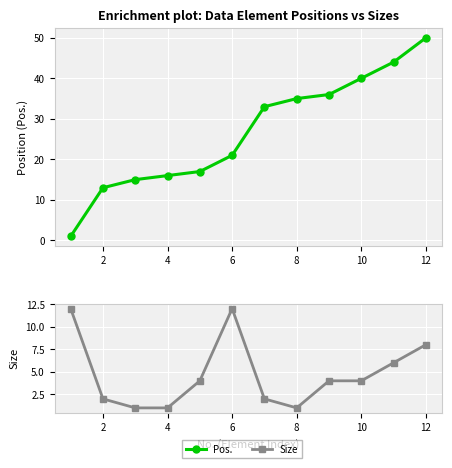

Rank the series at 4 from highest to lowest value.

Pos., Size